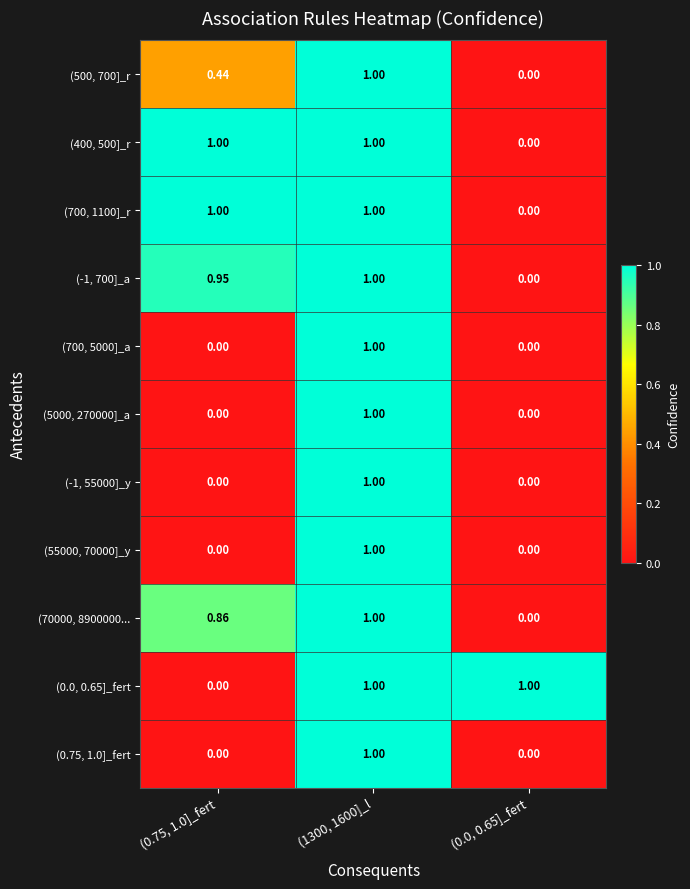

Is the value of (400, 500]_r at (0.75, 1.0]_fert greater than the value of (5000, 270000]_a at (0.75, 1.0]_fert?

Yes